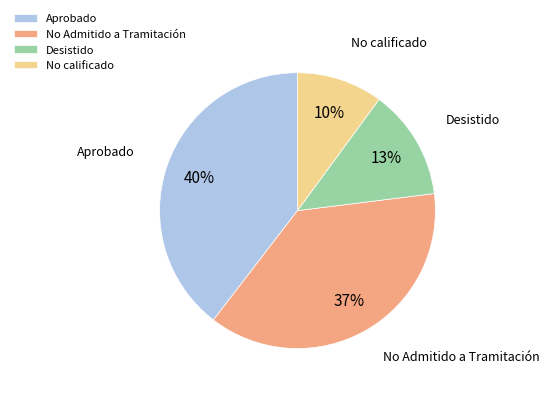

Do Desistido and No calificado together represent more than half of the pie?

No